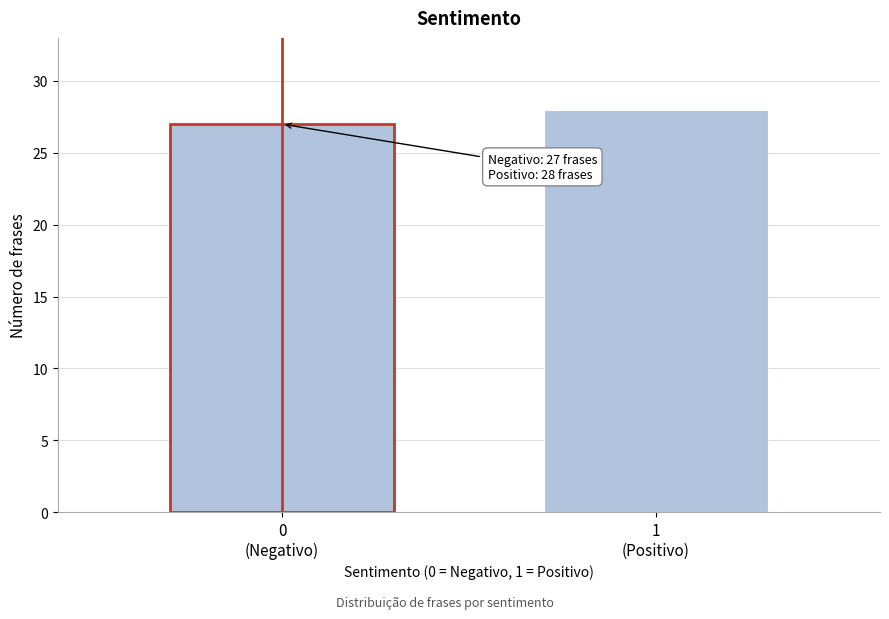

Reading left to right, list all the values displayed in this chart.

27	28